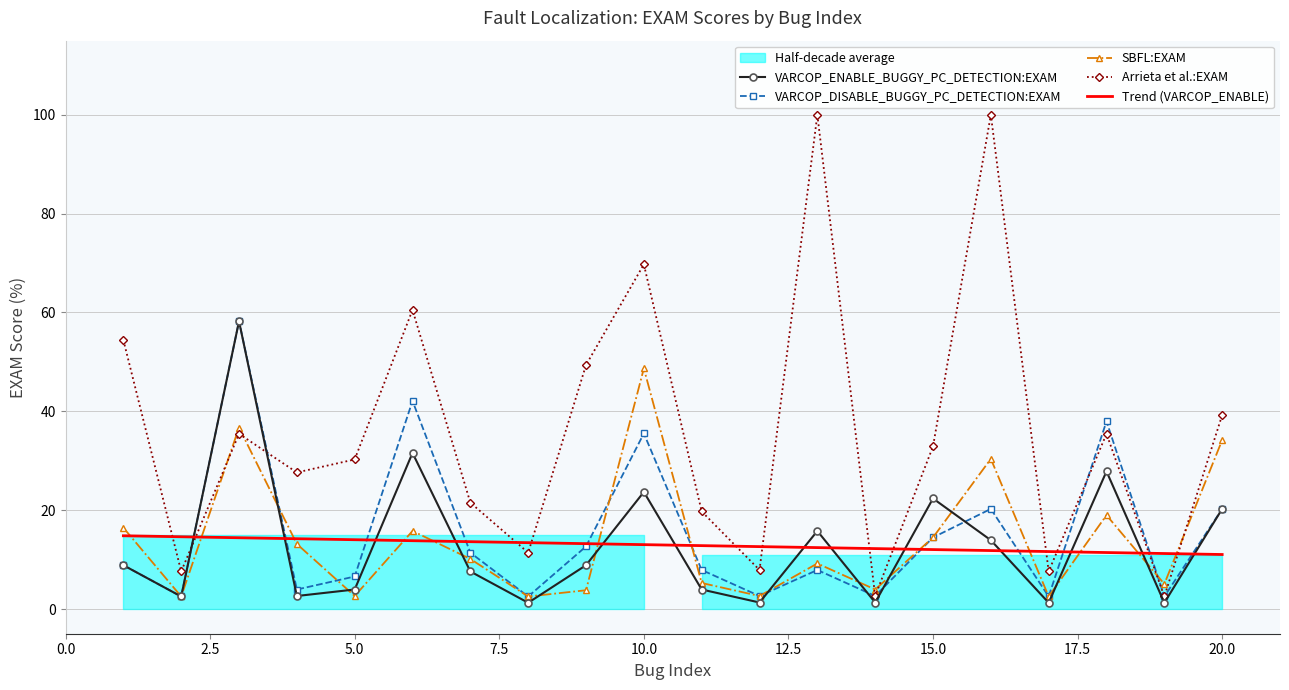

How many times do Arrieta et al.:EXAM and Trend (VARCOP_ENABLE) cross each other?

12